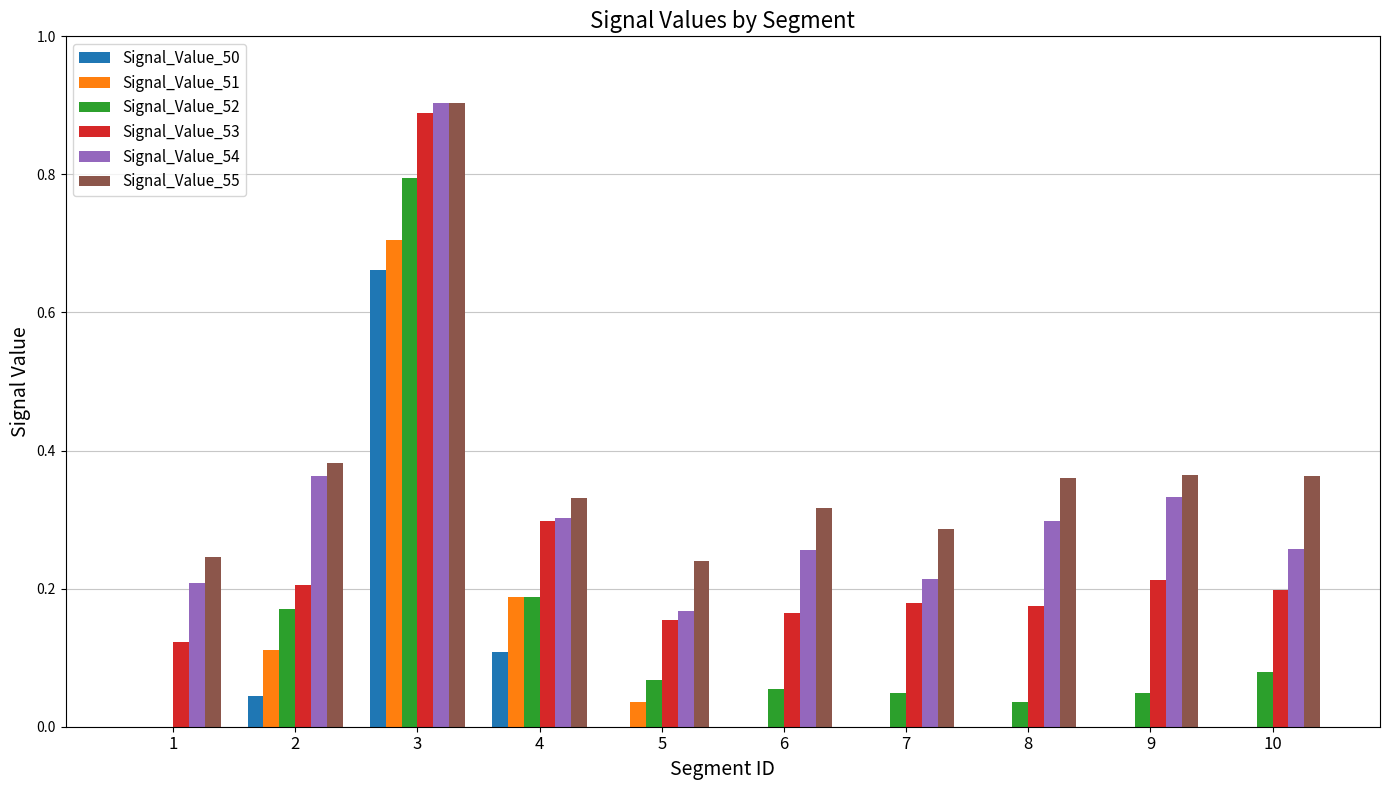

Are the bars grouped side by side (vs. stacked)?

Yes